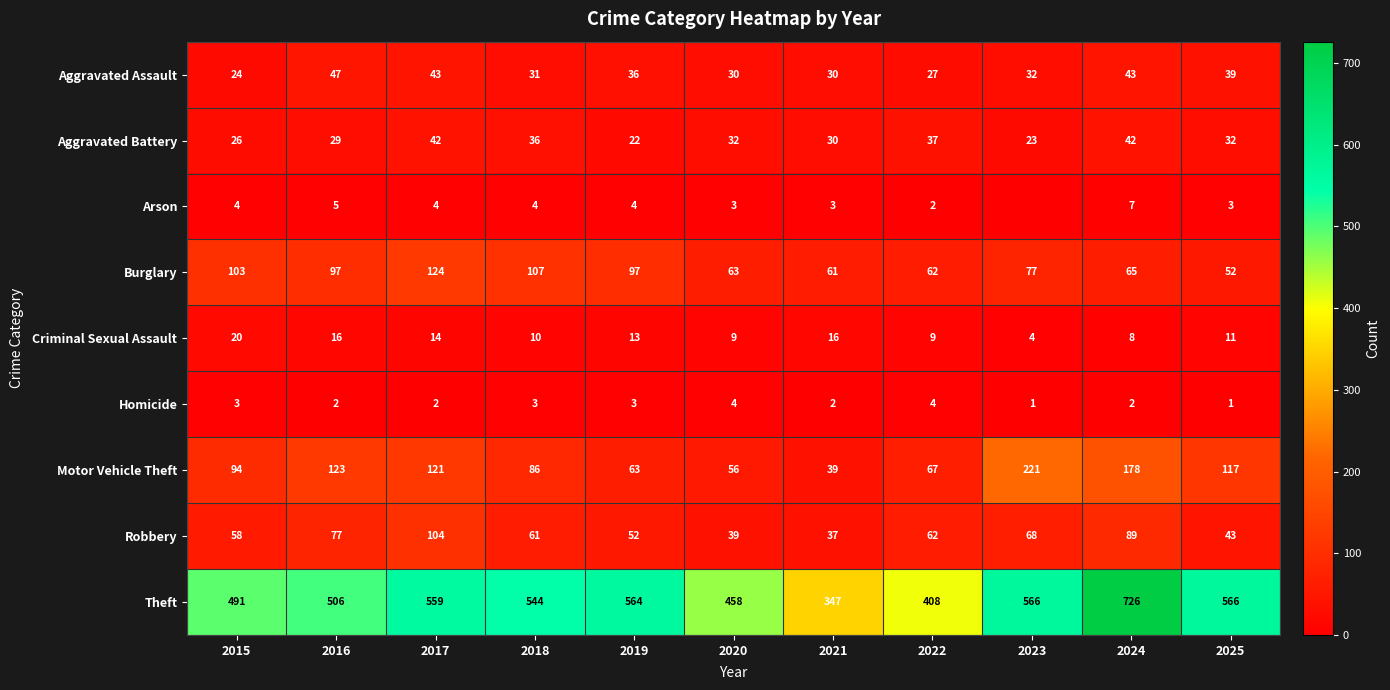

Count the Homicide values in the range 2 to 3.

7